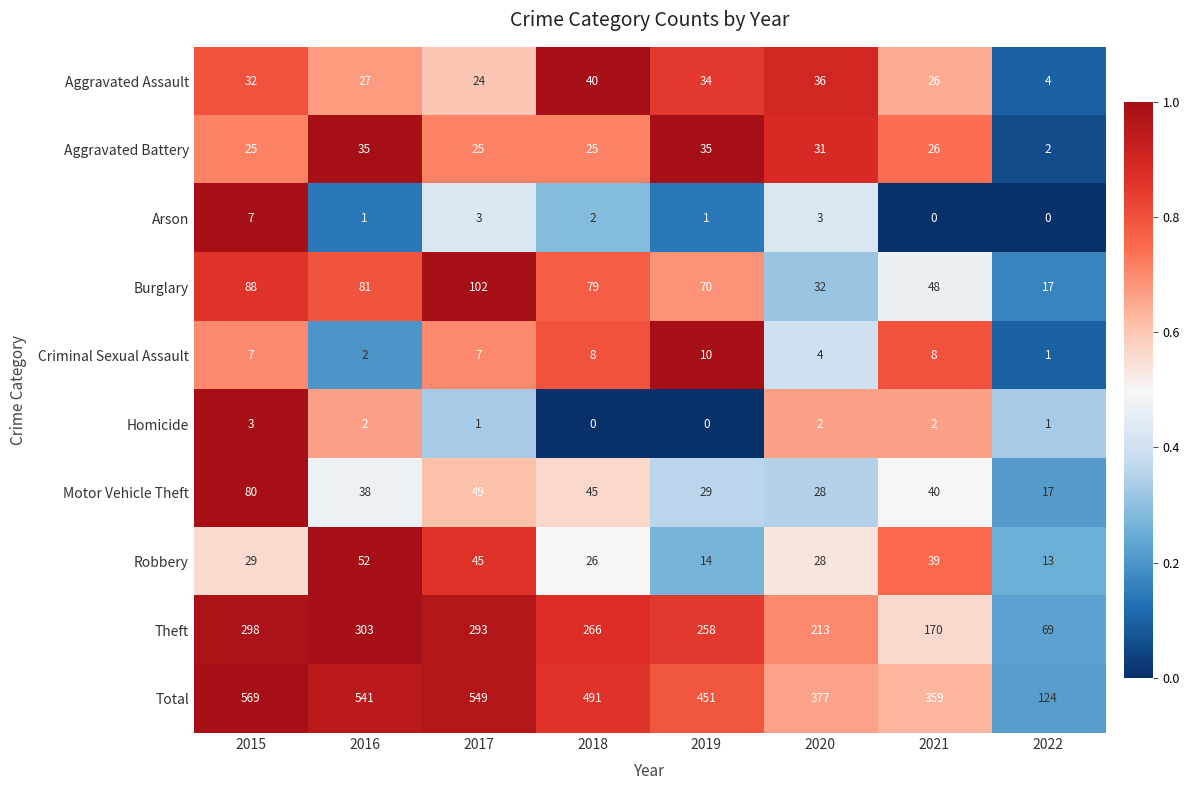

What is the average value of the Total series?

433